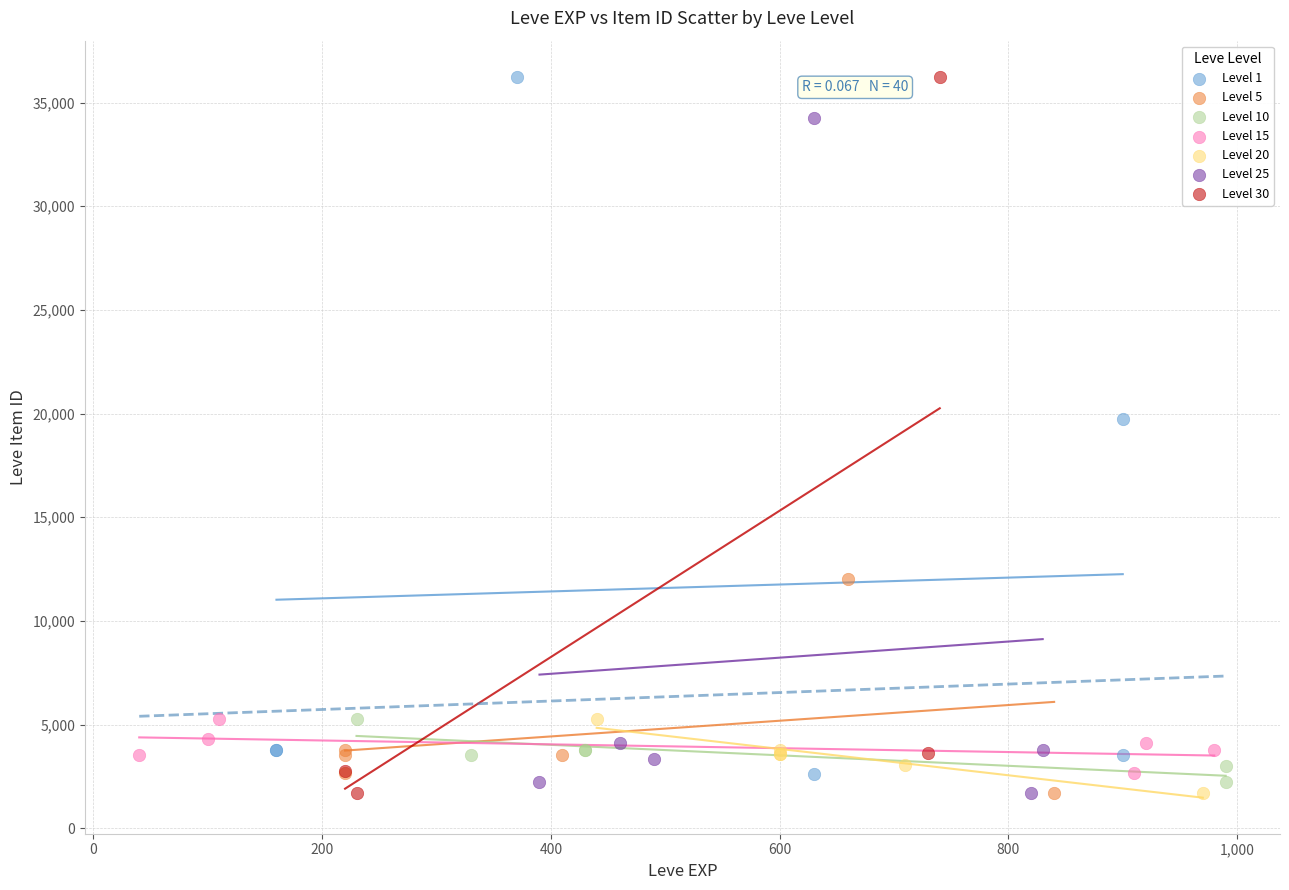

What are all the series names shown in the legend?

Level 1, Level 5, Level 10, Level 15, Level 20, Level 25, Level 30